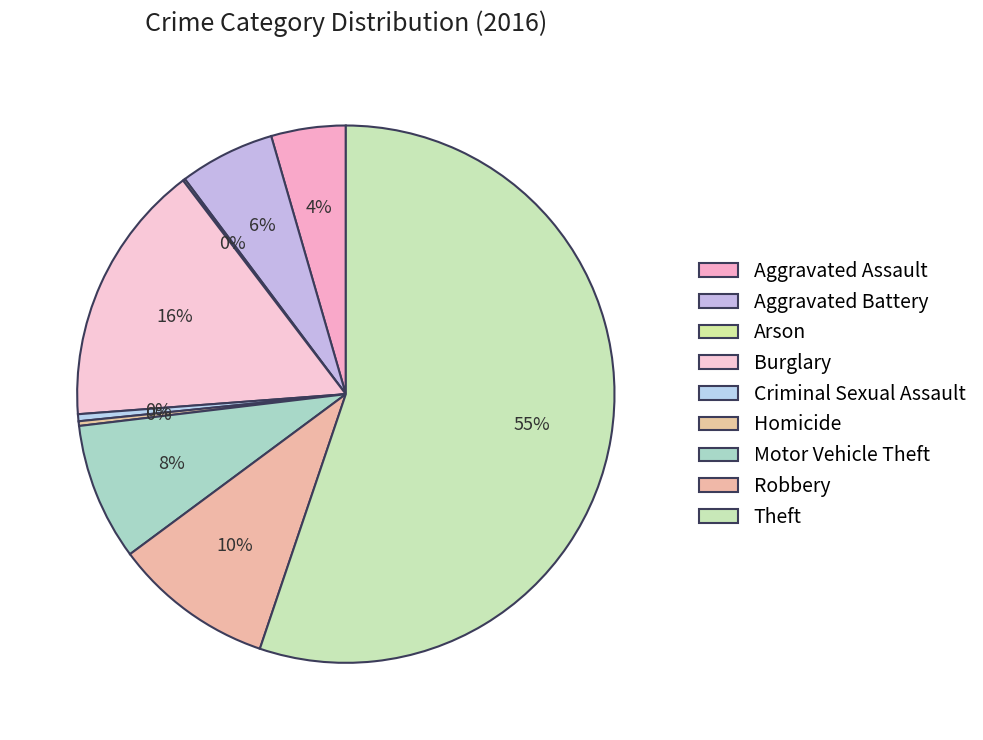

Does any single category account for the majority?

Yes